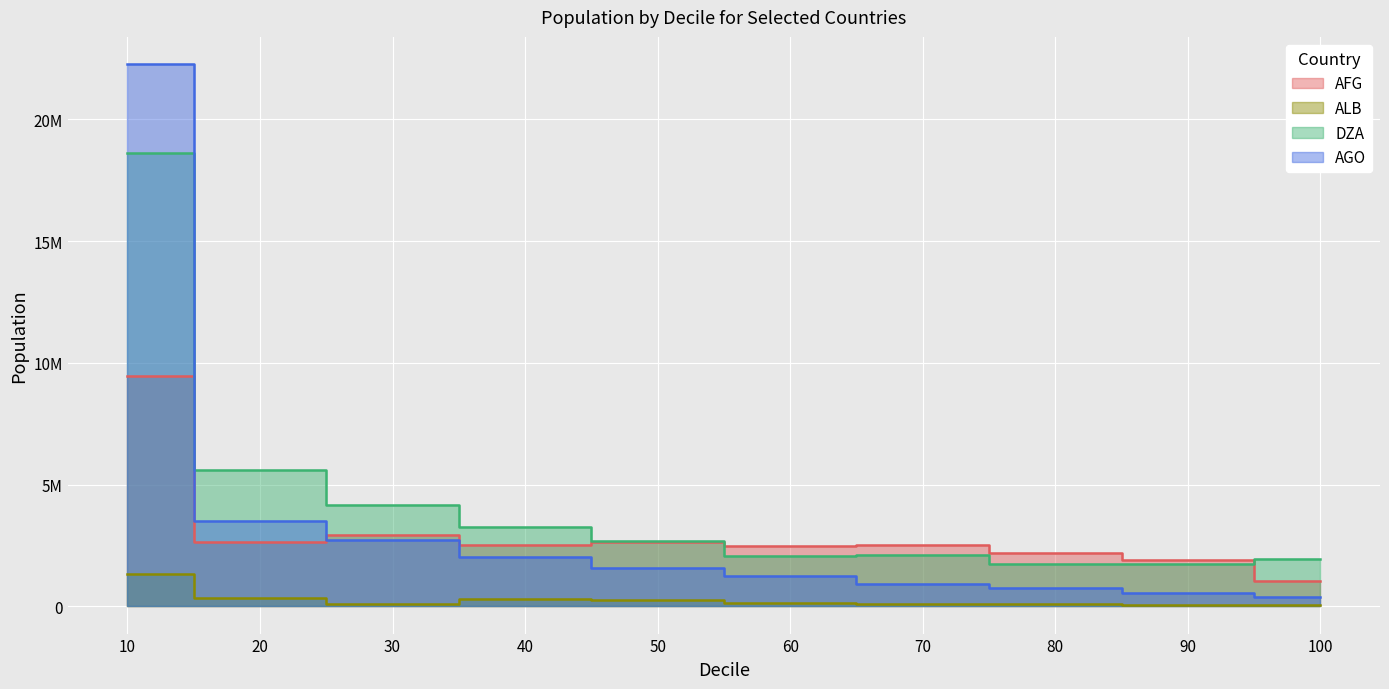

Between which two adjacent categories do AFG_population and DZA_population first intersect?

50 and 60